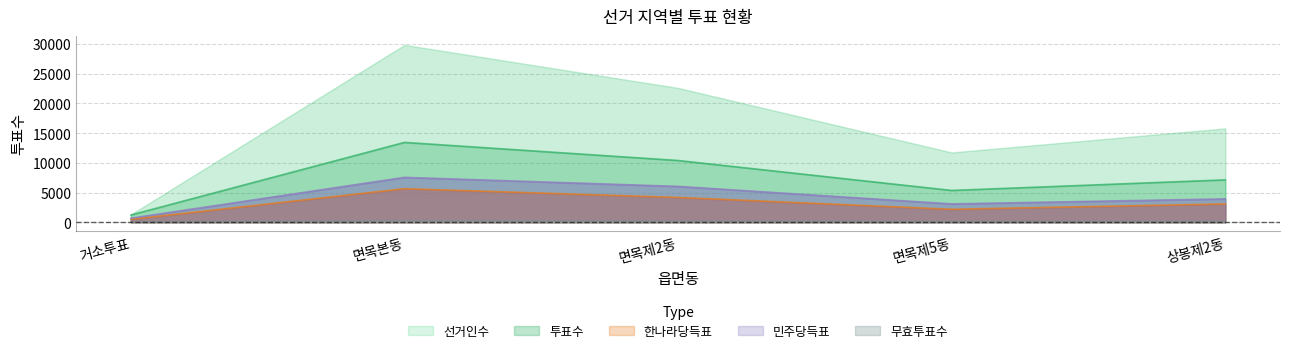

Which category has the highest value in the 선거인수 series?

면목본동